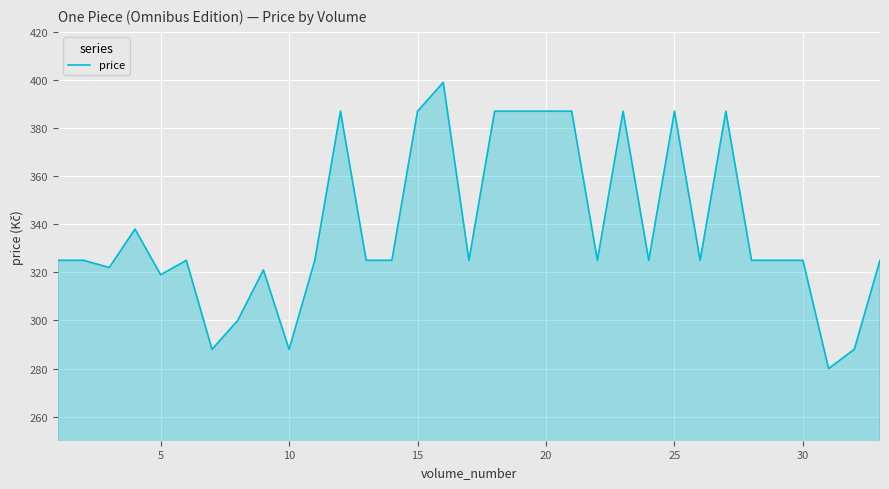

What is the smallest value displayed?

280